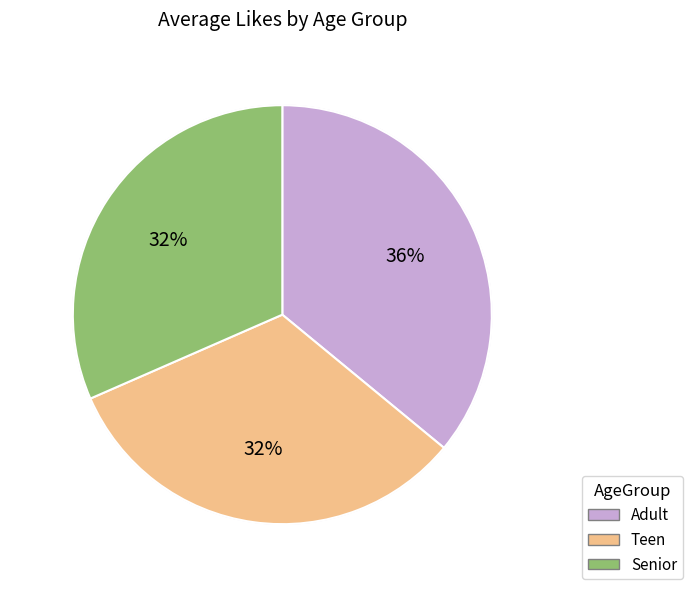

Is there any slice that represents more than half of the pie?

No